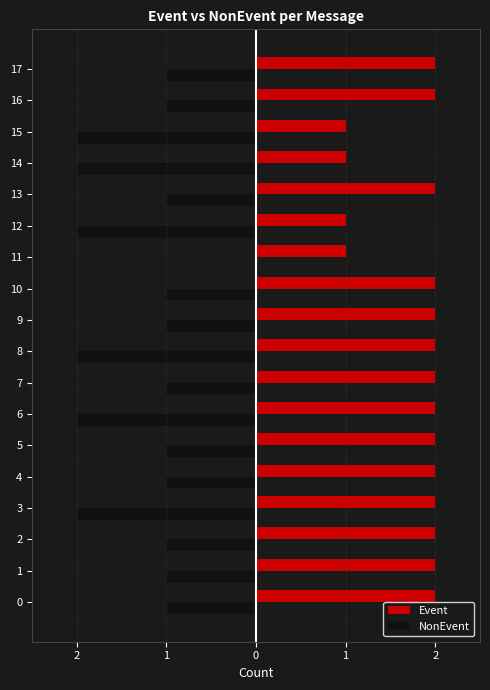

What are all the series names shown in the legend?

Event, NonEvent